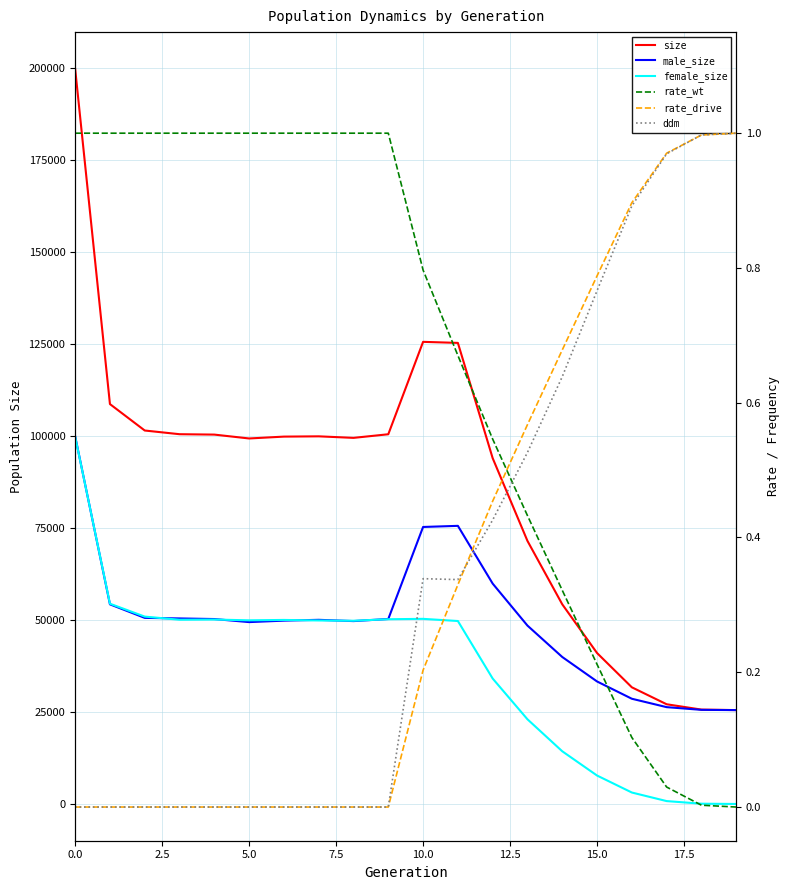

In ddm, how many points are lower than both neighbors (excluding endpoints)?

1